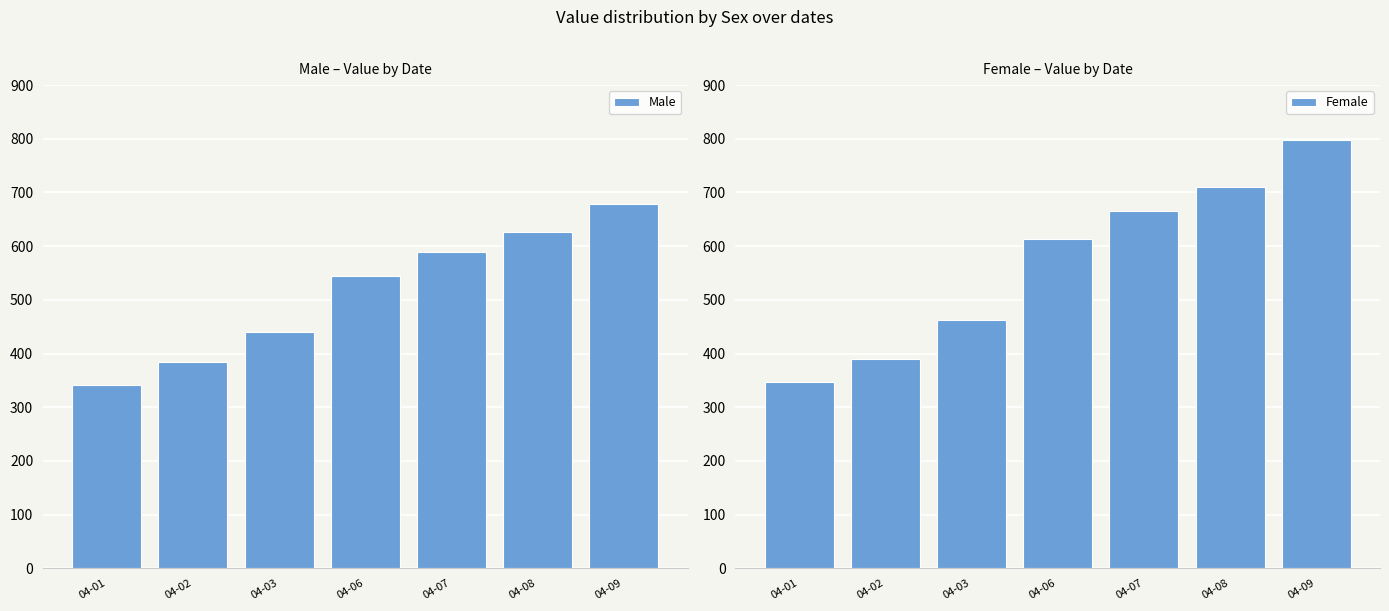

What is the sum of all Male values?

3606